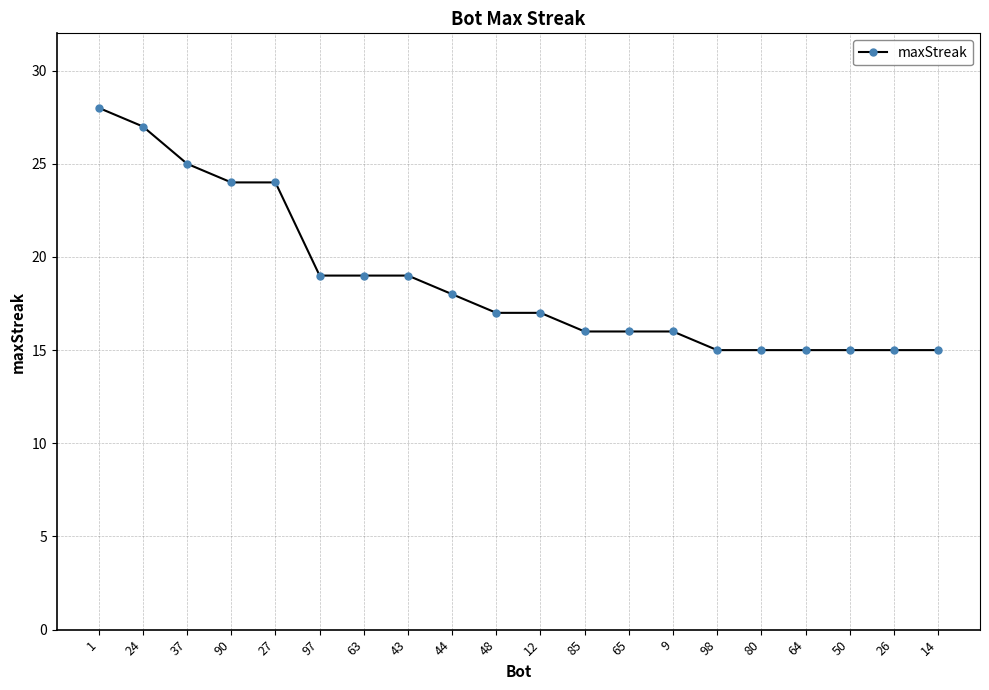

What is the average value?

19